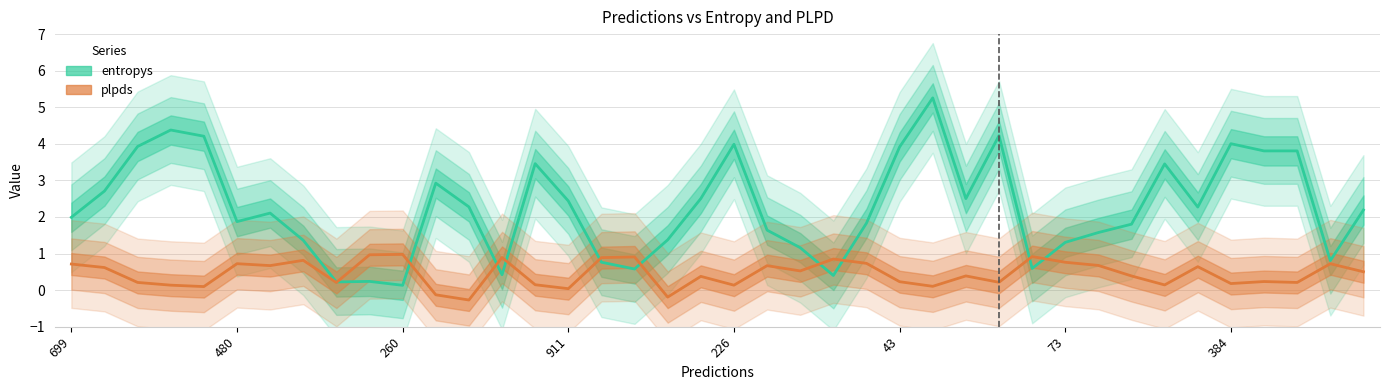

The entropys series shows 0.8 at 38. True or false?

True